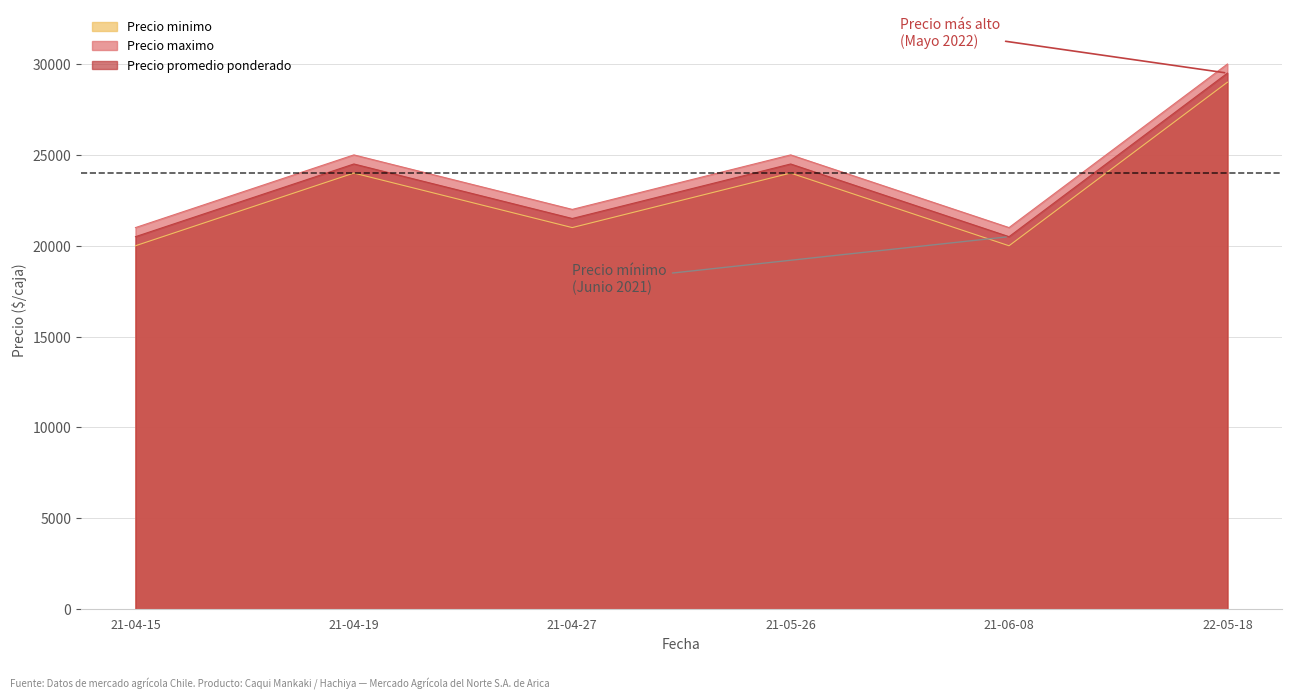

What position from the right is 21-04-27?

4